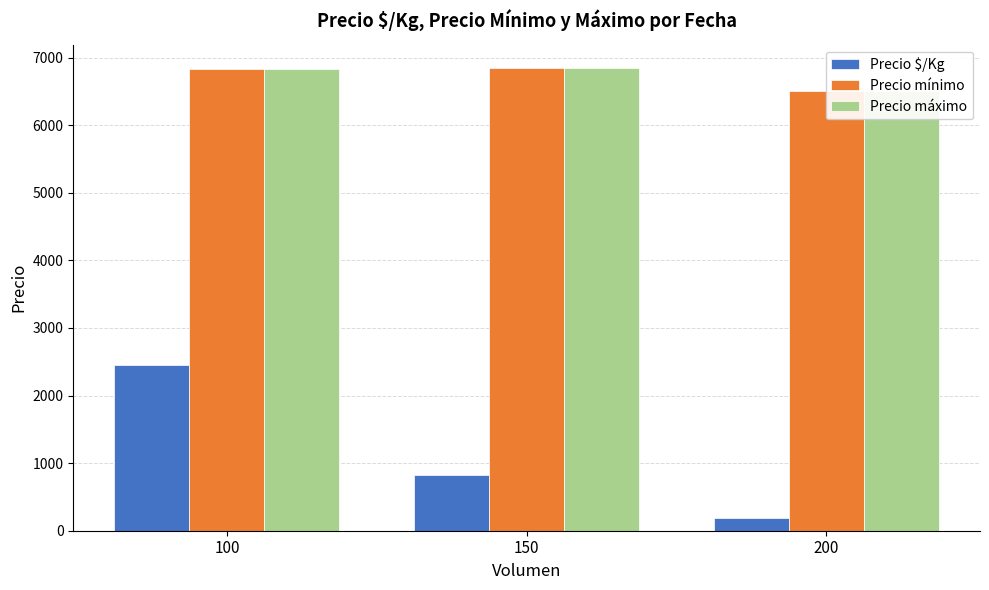

Which label corresponds to the largest value in the chart?

150